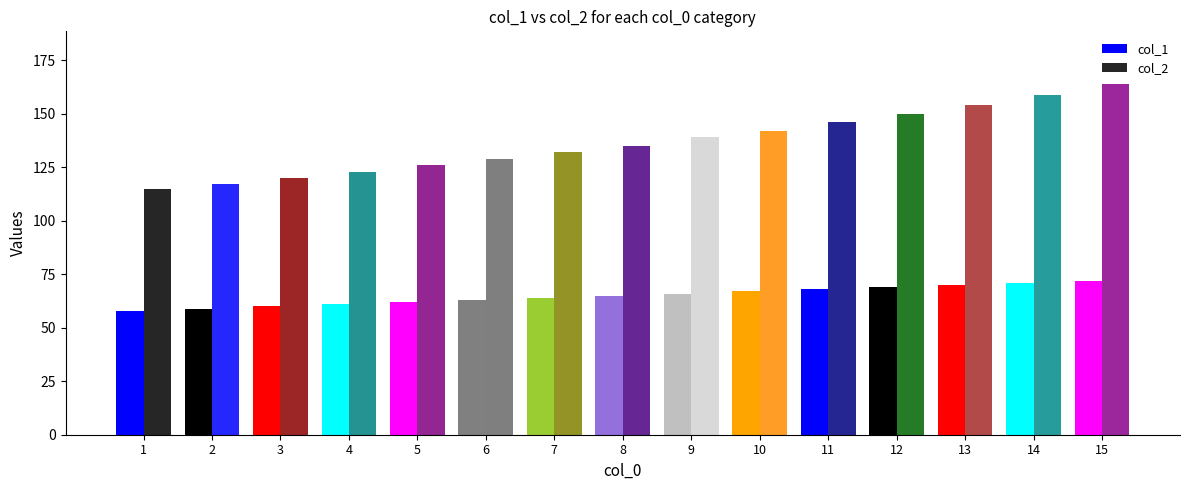

How many categories are shown in the chart?

15